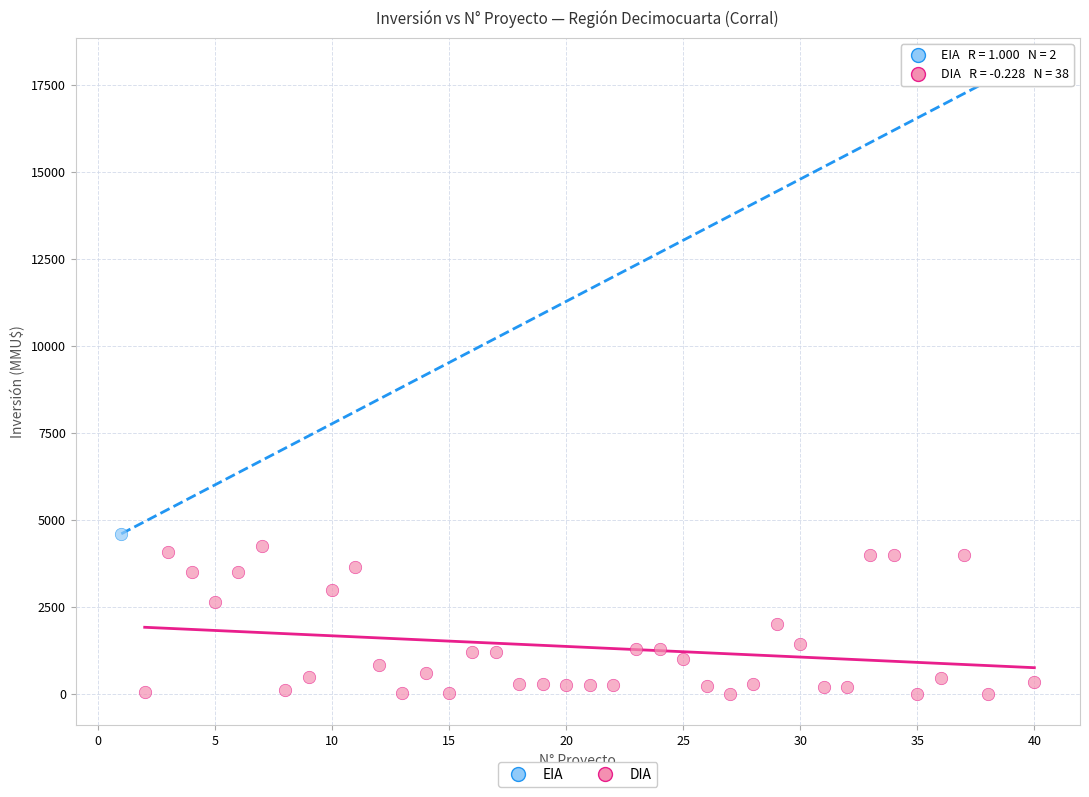

What are all the series names shown in the legend?

EIA, DIA